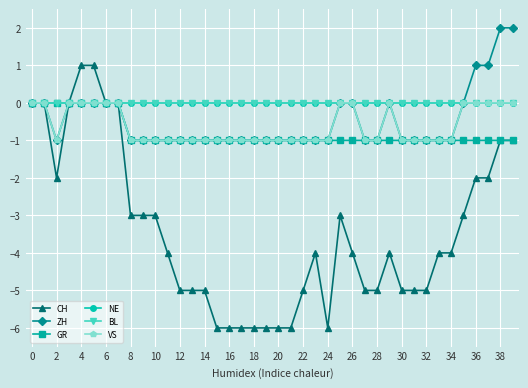

Does the chart have visible grid lines?

Yes